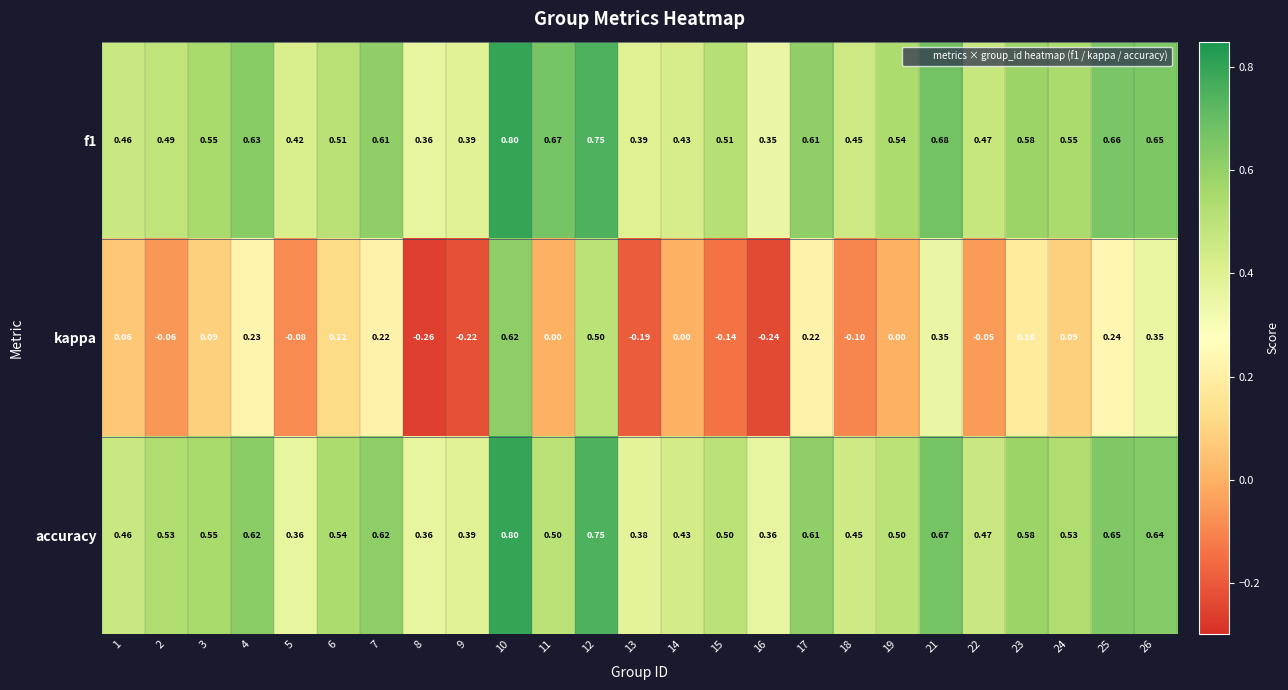

Which series changed the most between 6 and 8?

kappa